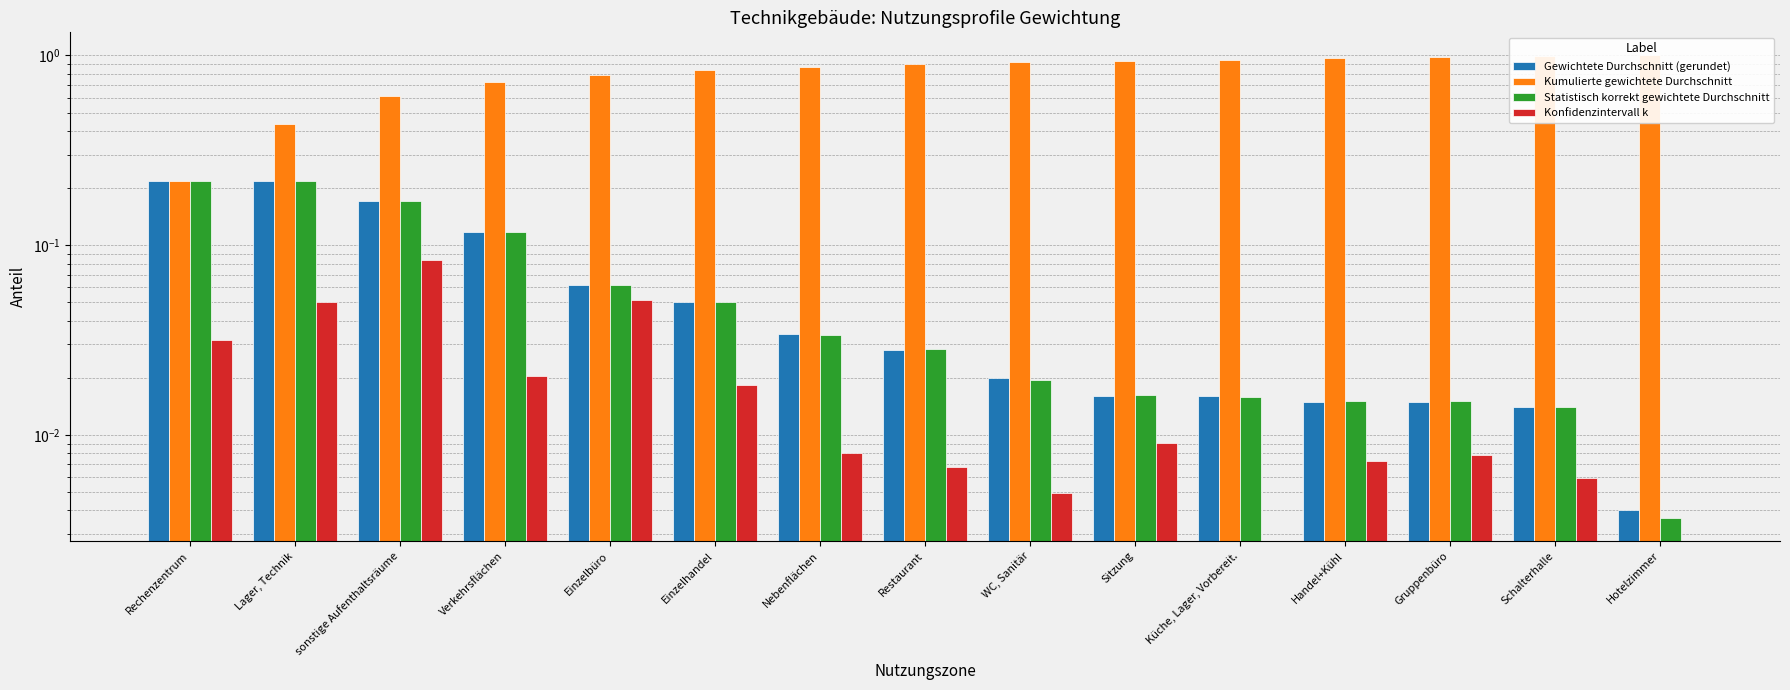

Which has a higher value, Rechenzentrum or Lager, Technik?

Rechenzentrum